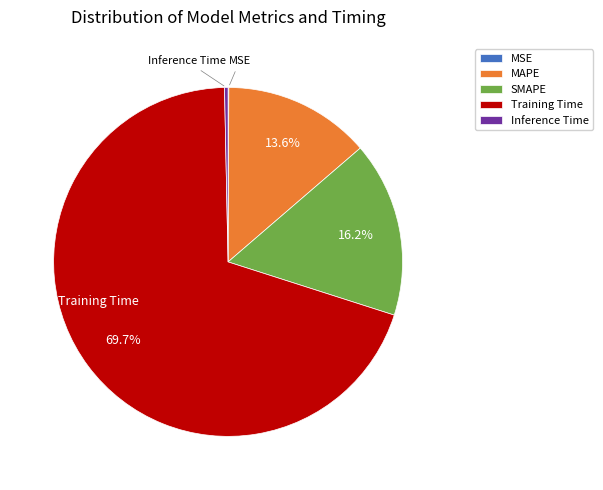

True or false: Training Time accounts for 84% of the total.

False